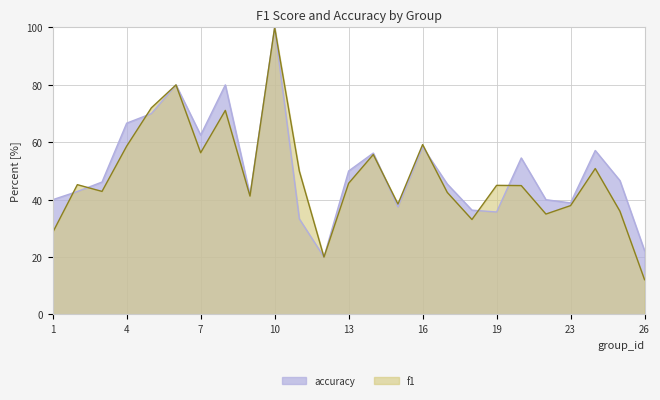

What is the value of the f1 point at the 3rd from the left?

42.9